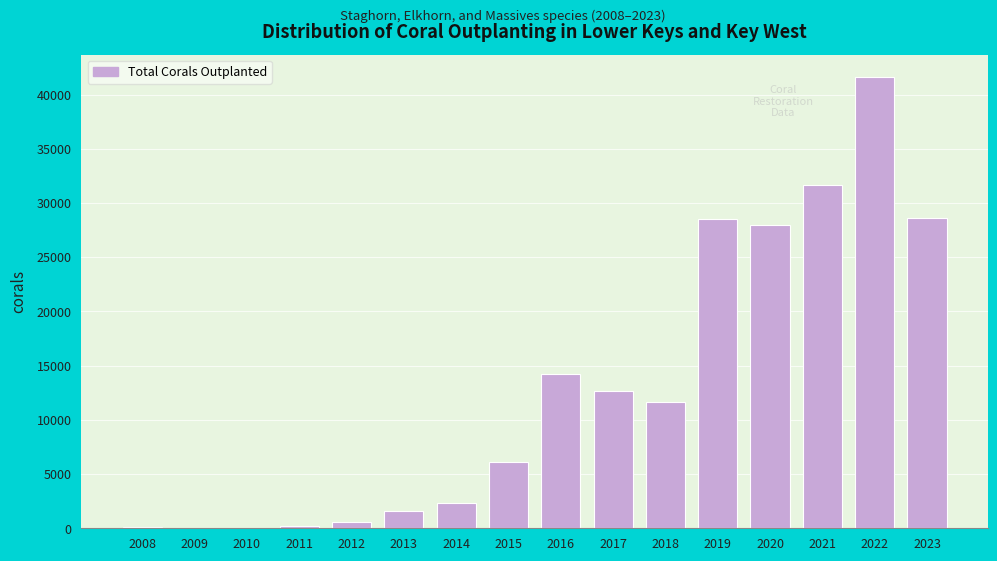

What is the greatest value displayed?

41594